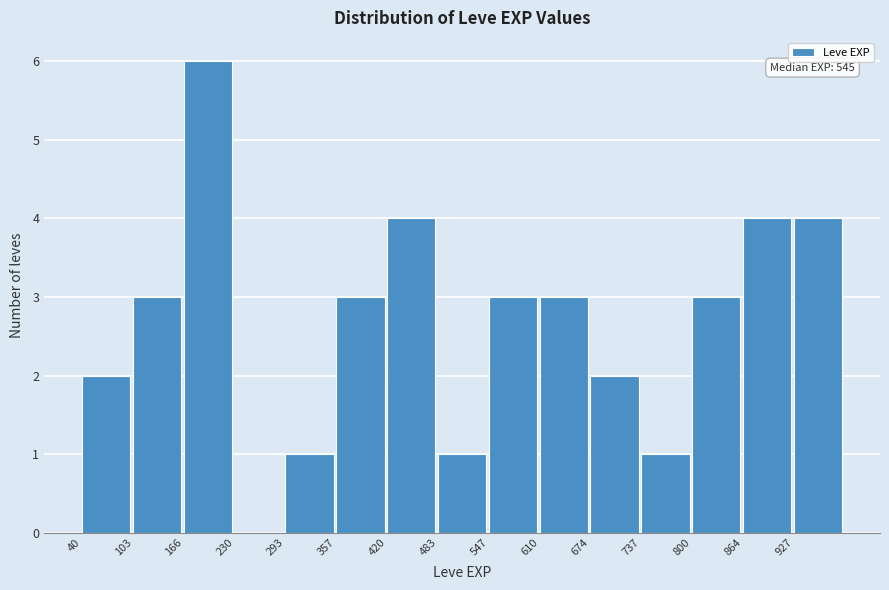

Which range on the x-axis has the tallest bar?

170 to 230